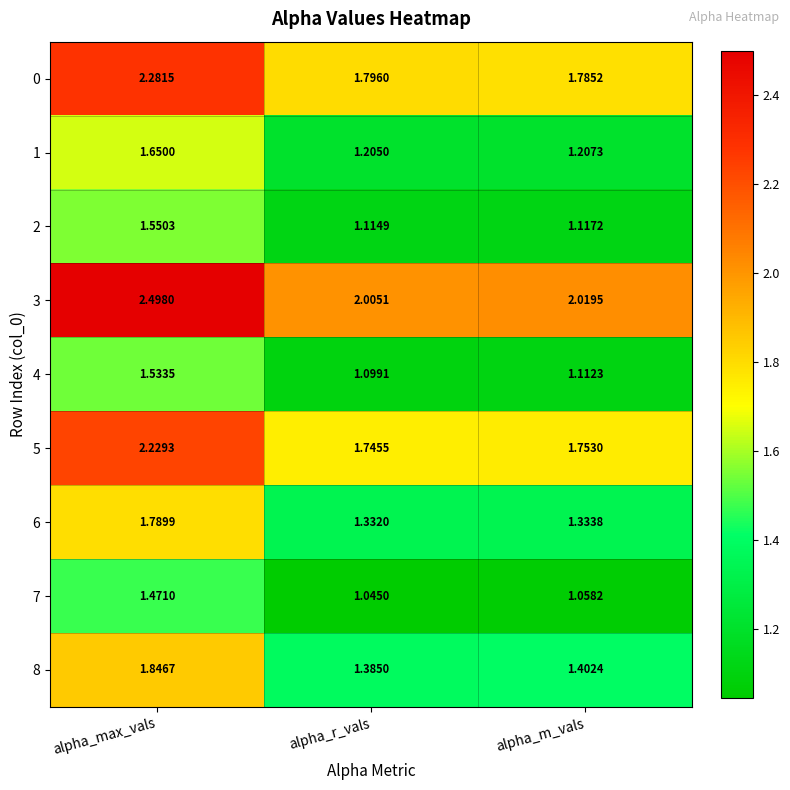

What is the maximum value shown in the chart?

2.5